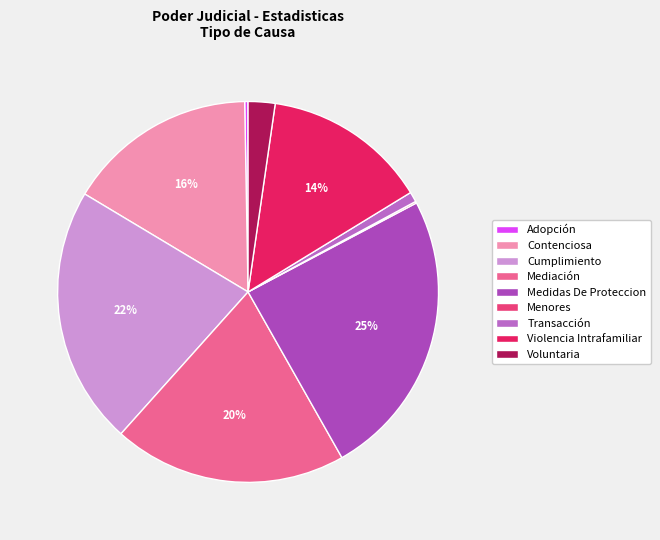

What percentage do Mediación and Adopción together represent?

20.1%